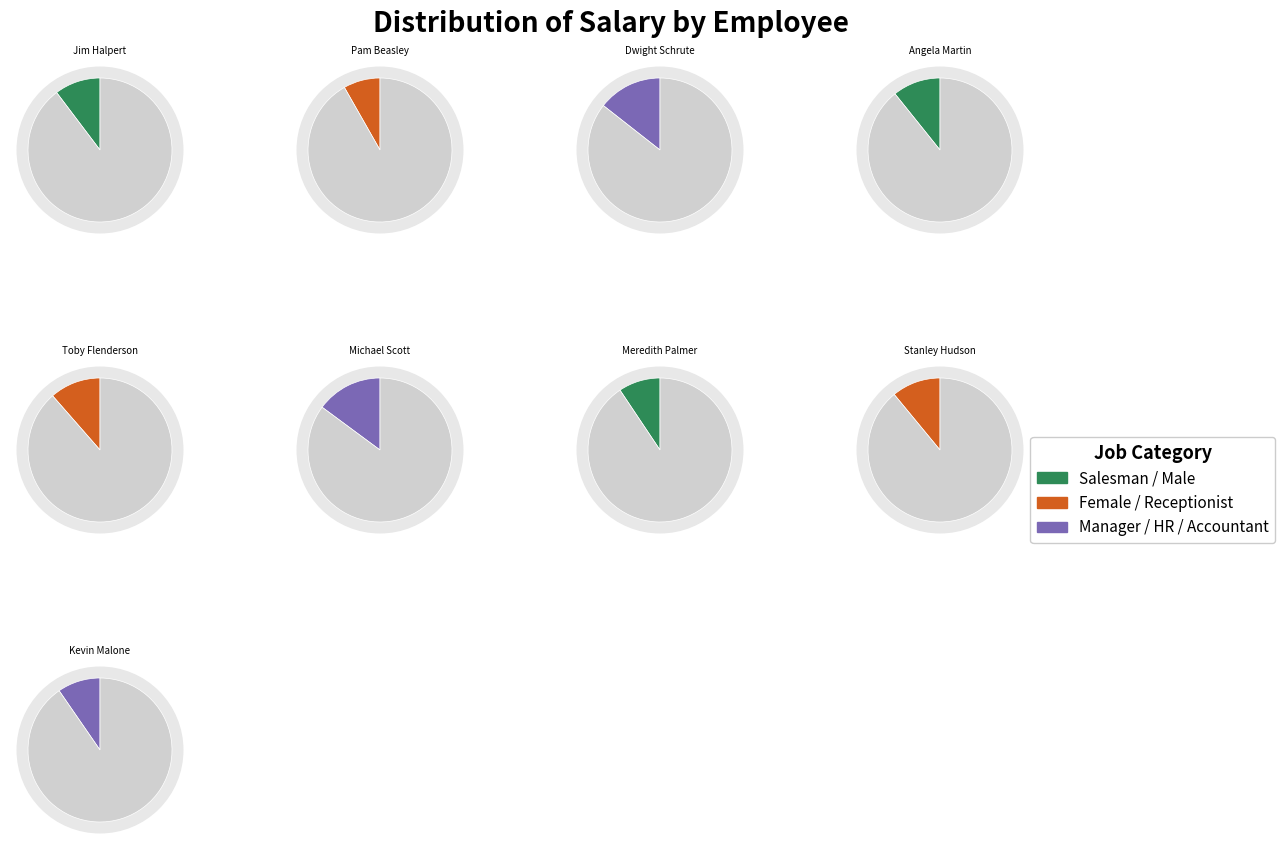

Is there a majority slice in this chart?

No